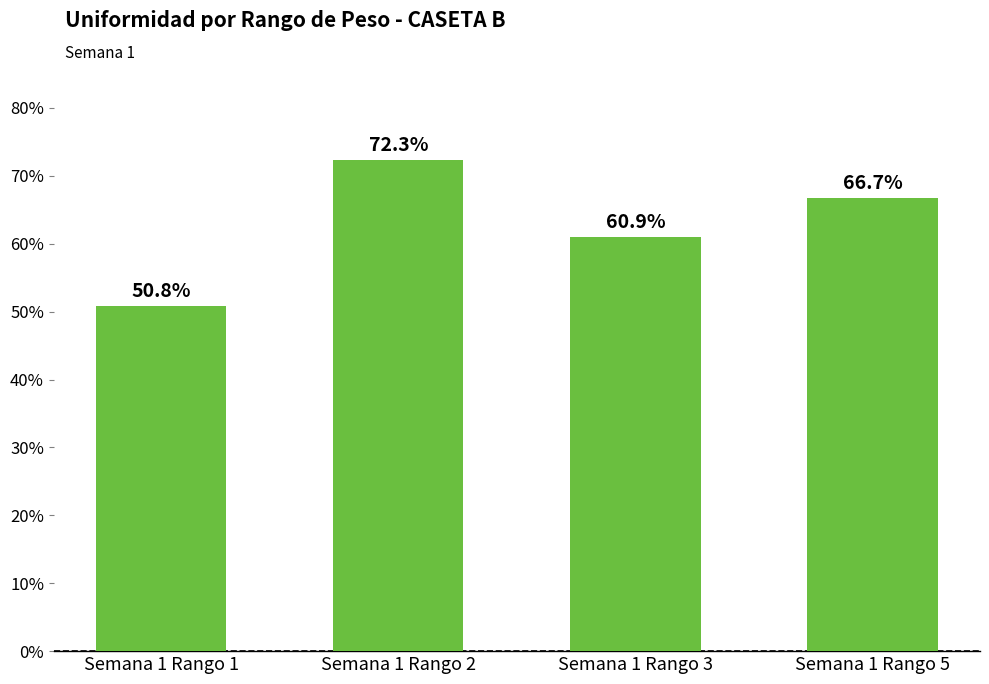

What is the difference between the maximum and minimum values?

21.5